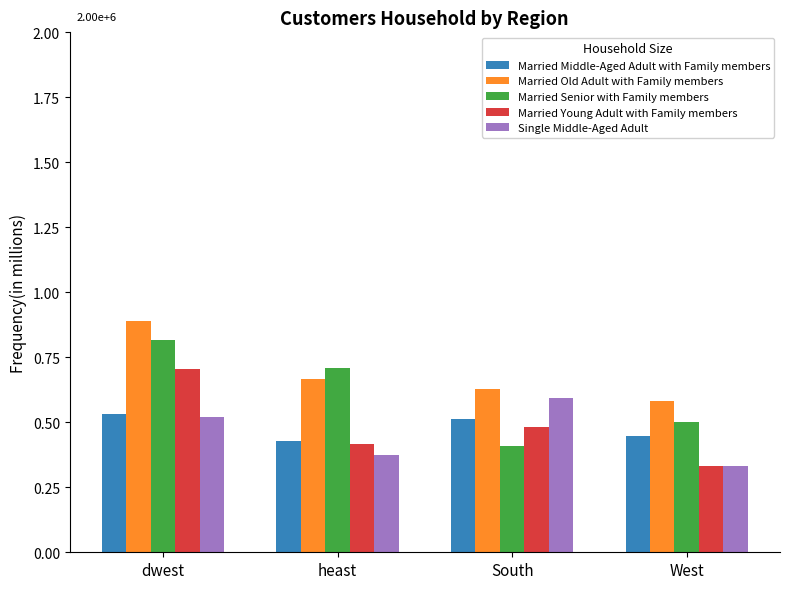

What is the minimum value shown in the chart?

333333.3